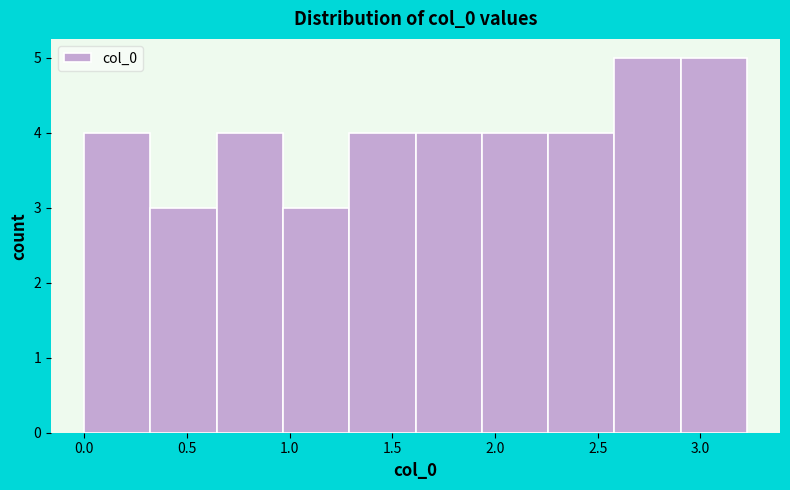

Reading left to right, list every bar in this chart as the range it spans on the x-axis followed by its height. Neither the bar edges nor the heights are printed on the chart, so give them approximately, as read against the axes.

0.00 to 0.30: 4
0.30 to 0.65: 3
0.65 to 0.95: 4
0.95 to 1.30: 3
1.30 to 1.60: 4
1.60 to 1.95: 4
1.95 to 2.25: 4
2.25 to 2.60: 4
2.60 to 2.90: 5
2.90 to 3.25: 5